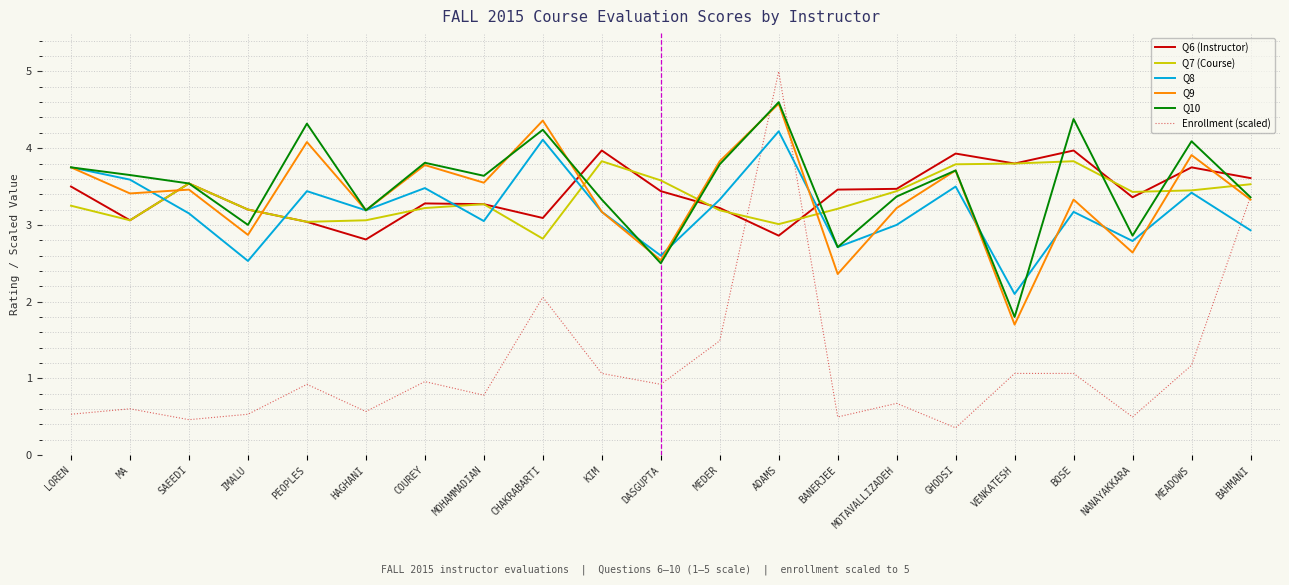

At which category does Q6 (Instructor) reach its first local peak?

SAEEDI